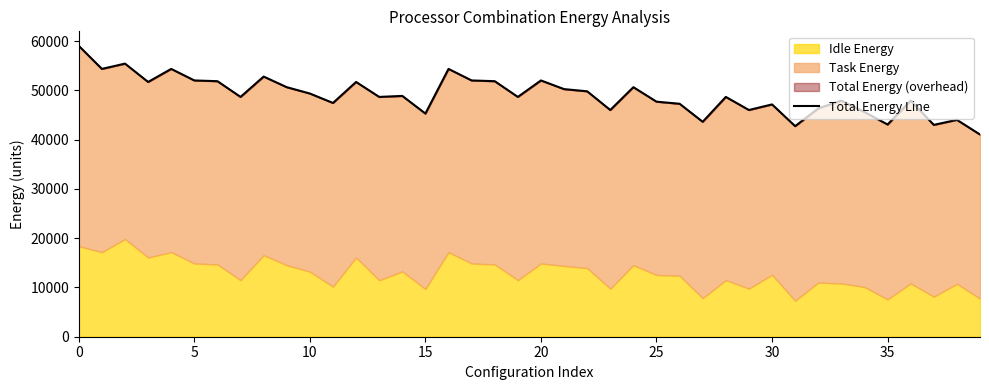

What is the label of the 31st point from the left?

30